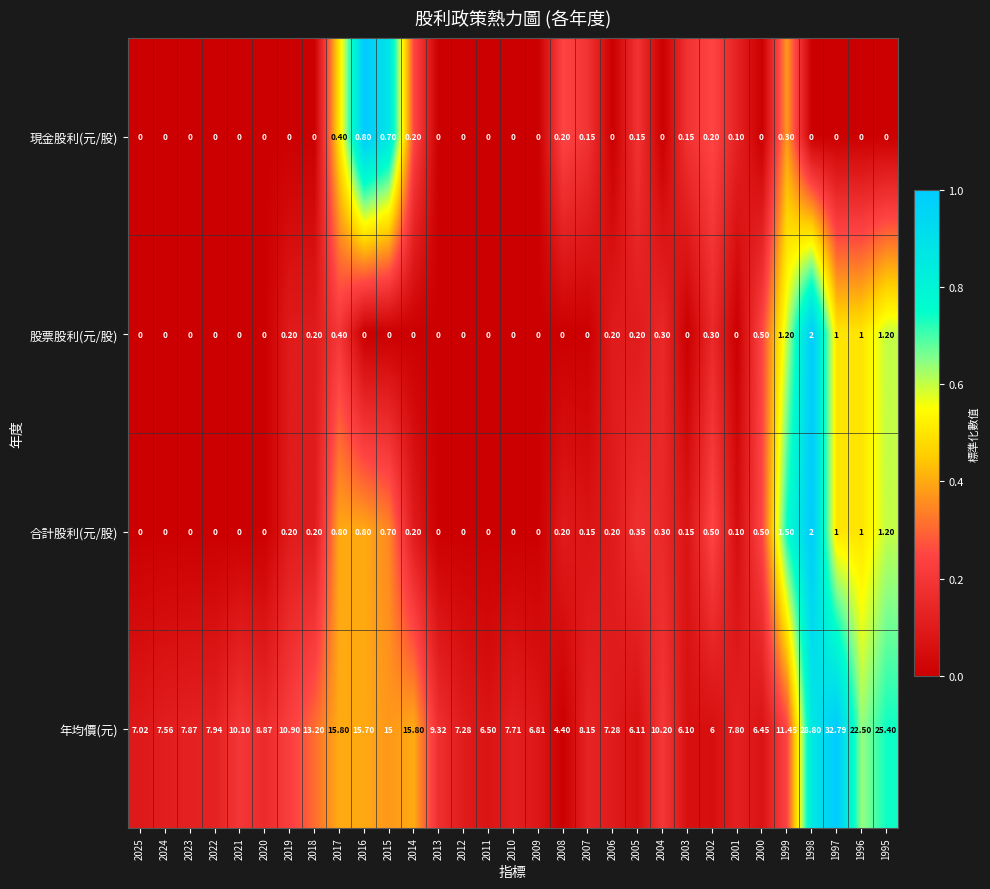

Is the value of 年均價(元) at 2017 greater than the value of 股票股利(元/股) at 2016?

Yes